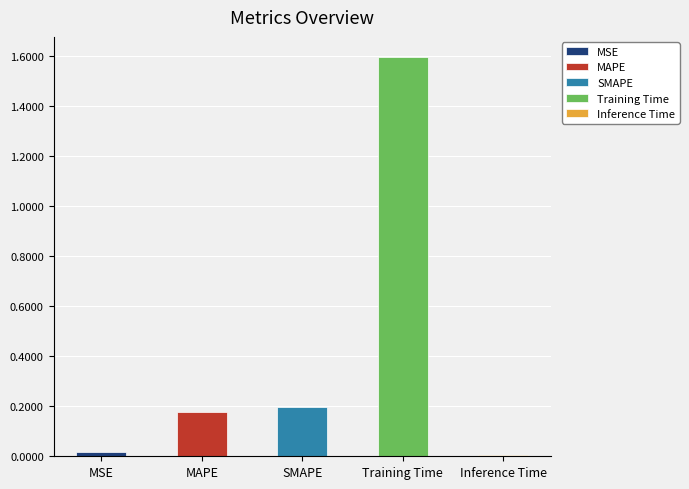

List the labels in order of value, smallest first.

Inference Time, MSE, MAPE, SMAPE, Training Time